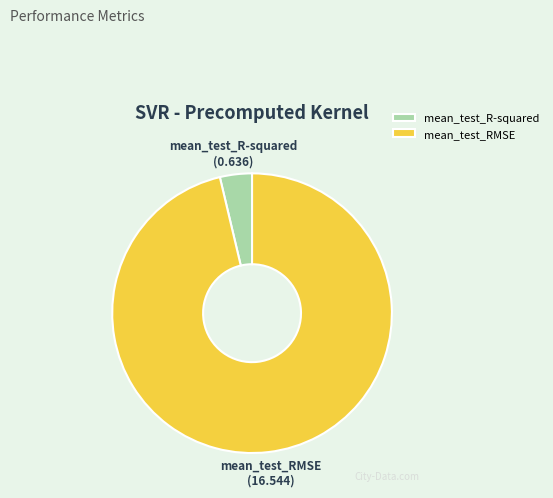

Is it true that mean_test_RMSE is 96% of the pie?

True